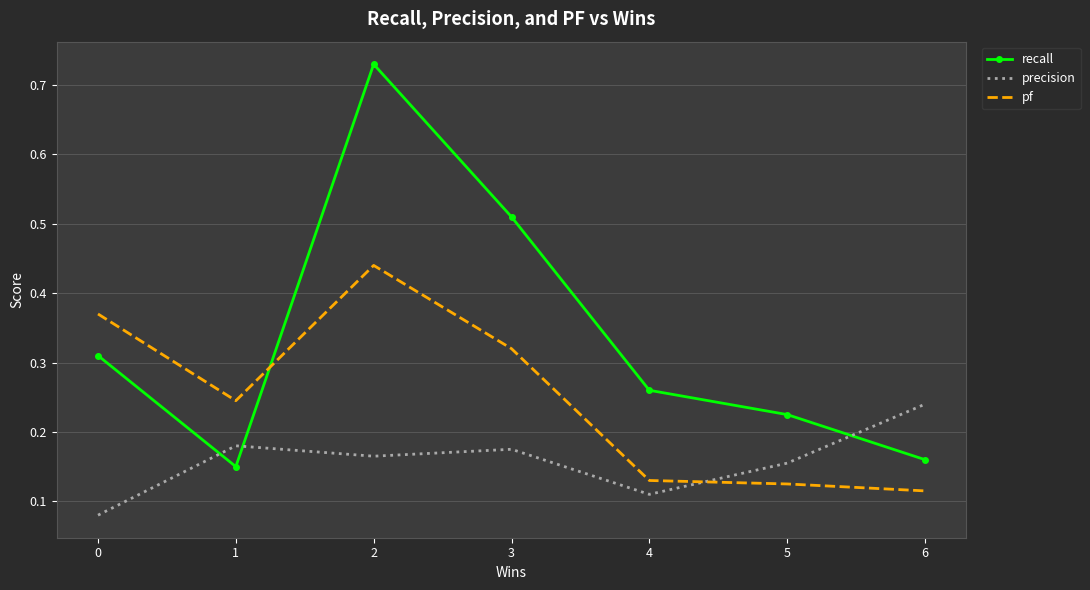

Which category has the lowest value in the recall series?

1